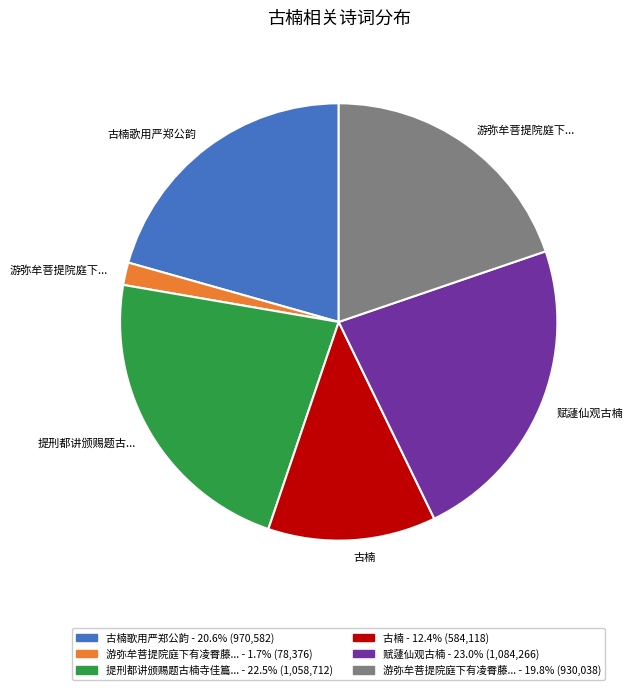

Is there a majority slice in this chart?

No